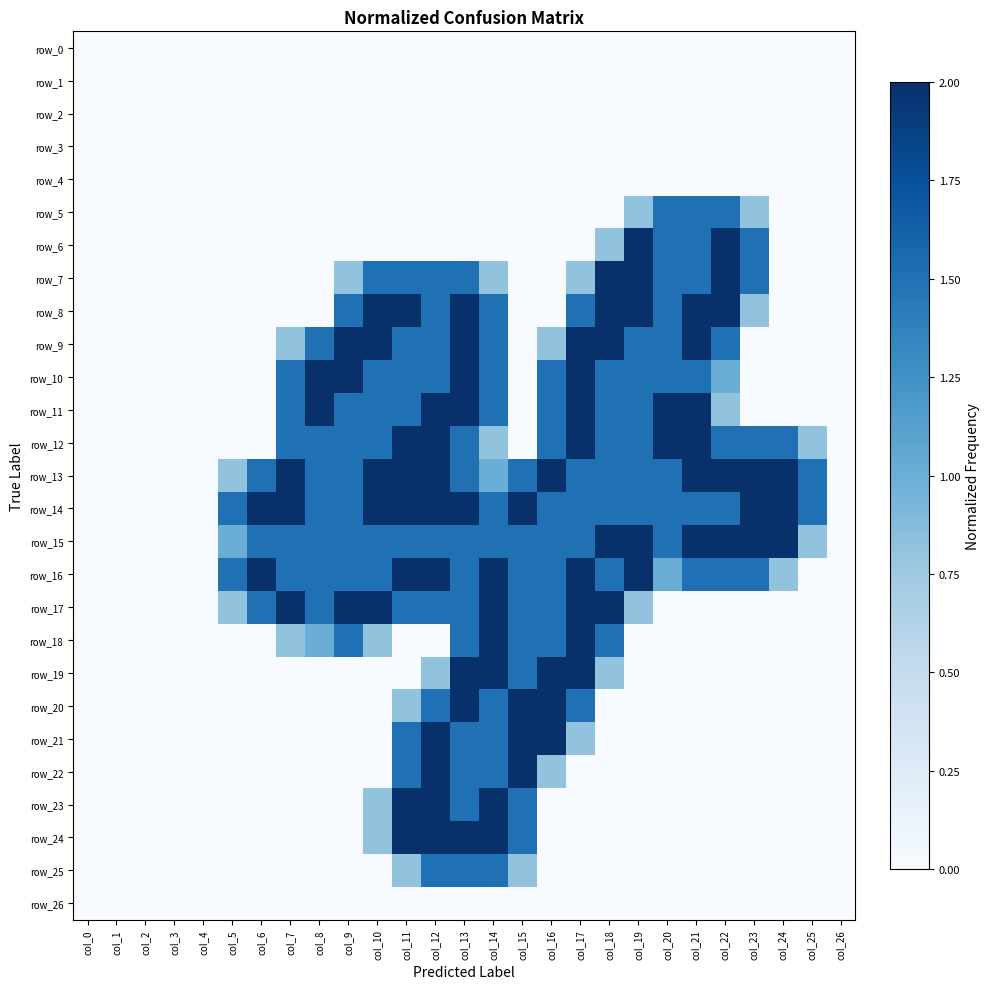

At how many categories does at least one series exceed 1?

21